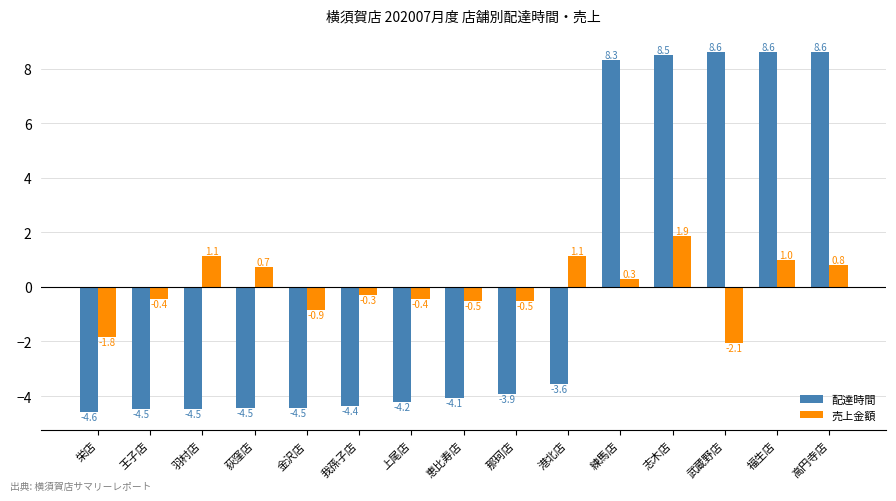

Is the value of 売上金額 at 福生店 greater than the value of 配達時間 at 恵比寿店?

Yes